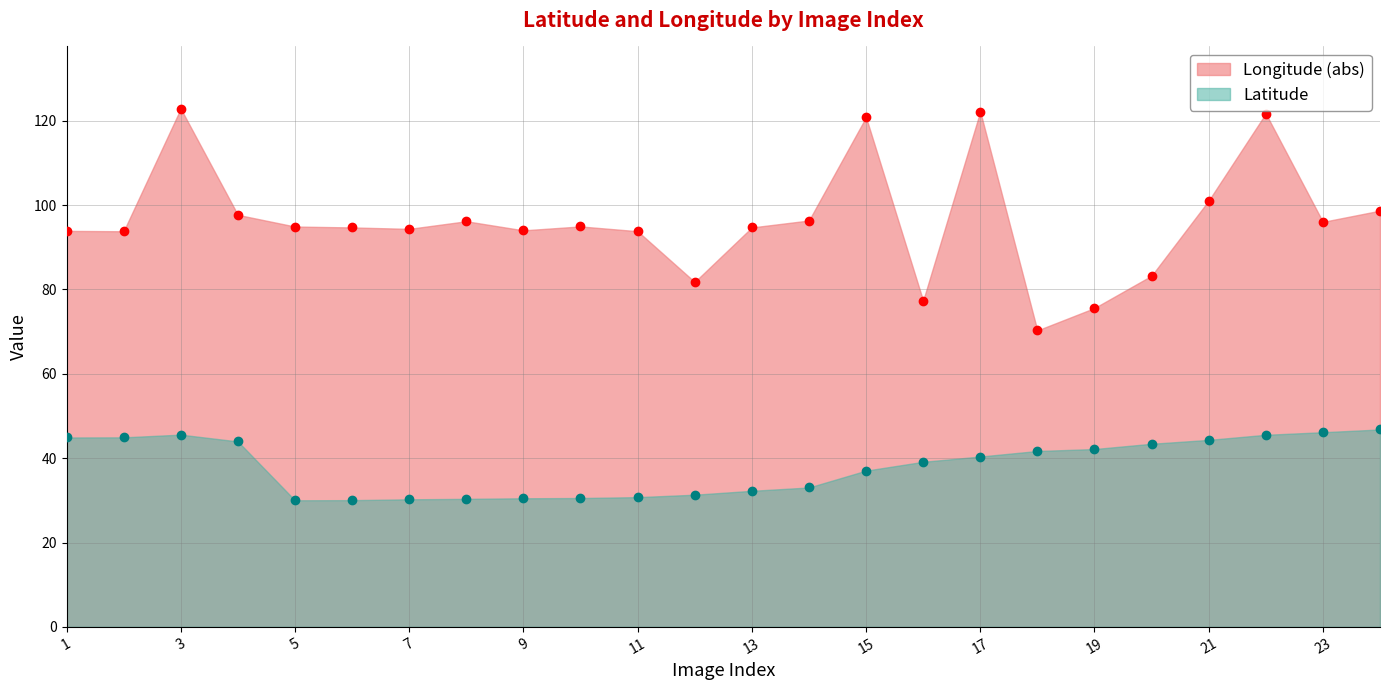

Count the number of categories in the chart.

24